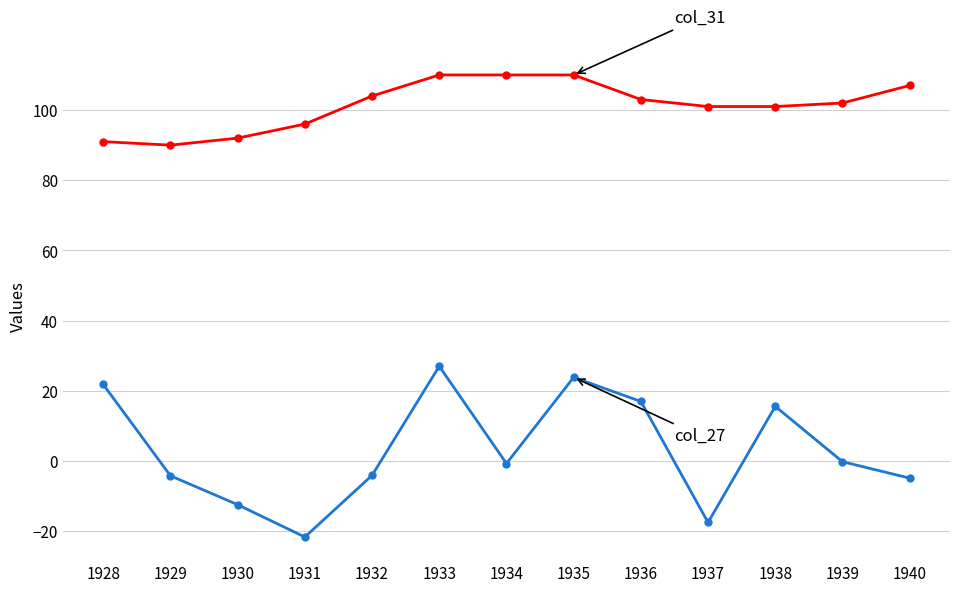

What is the difference between the highest and lowest values at 1932?

108.1